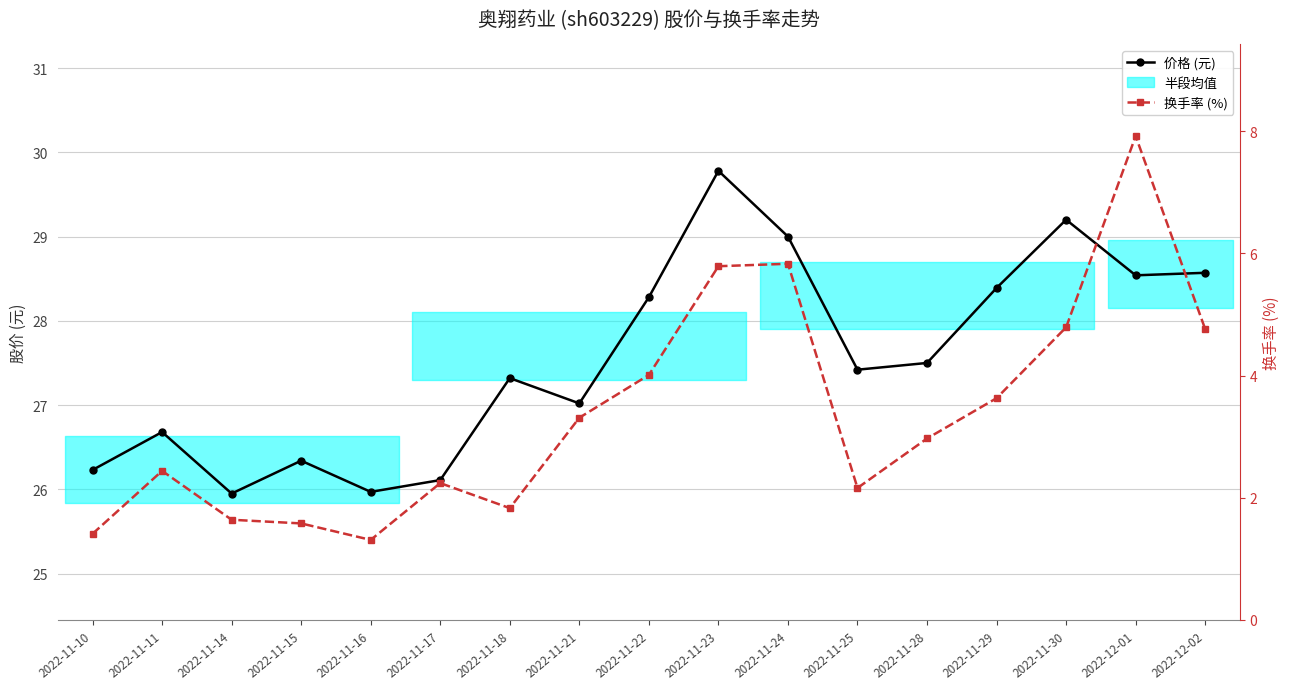

What is the label of the 7th point from the left?

2022-11-18